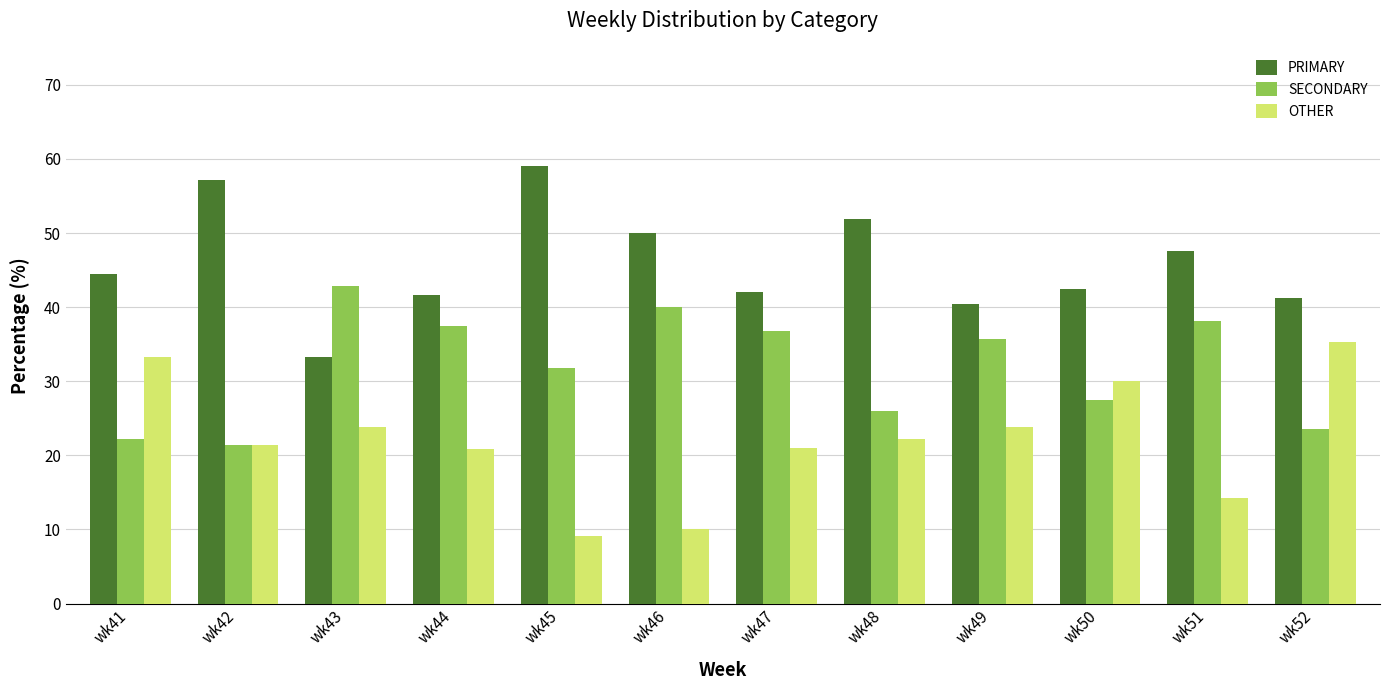

How many bars are there in each group?

3